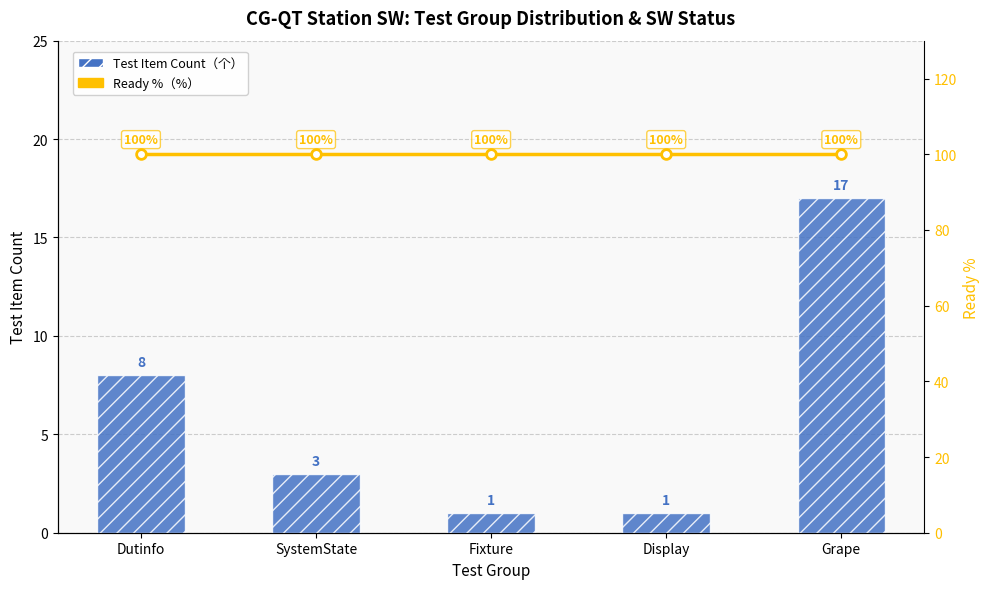

How many Test Item Count values are between 1 and 8?

4